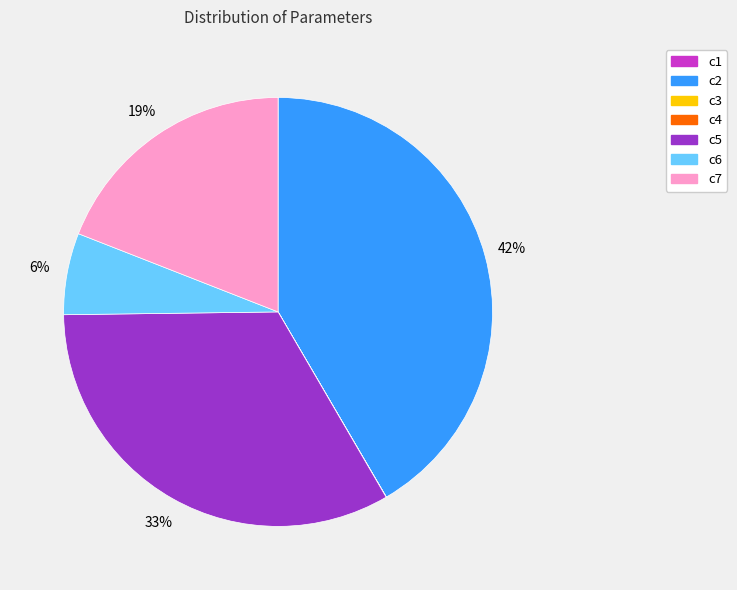

True or false: c2 accounts for 42% of the total.

True